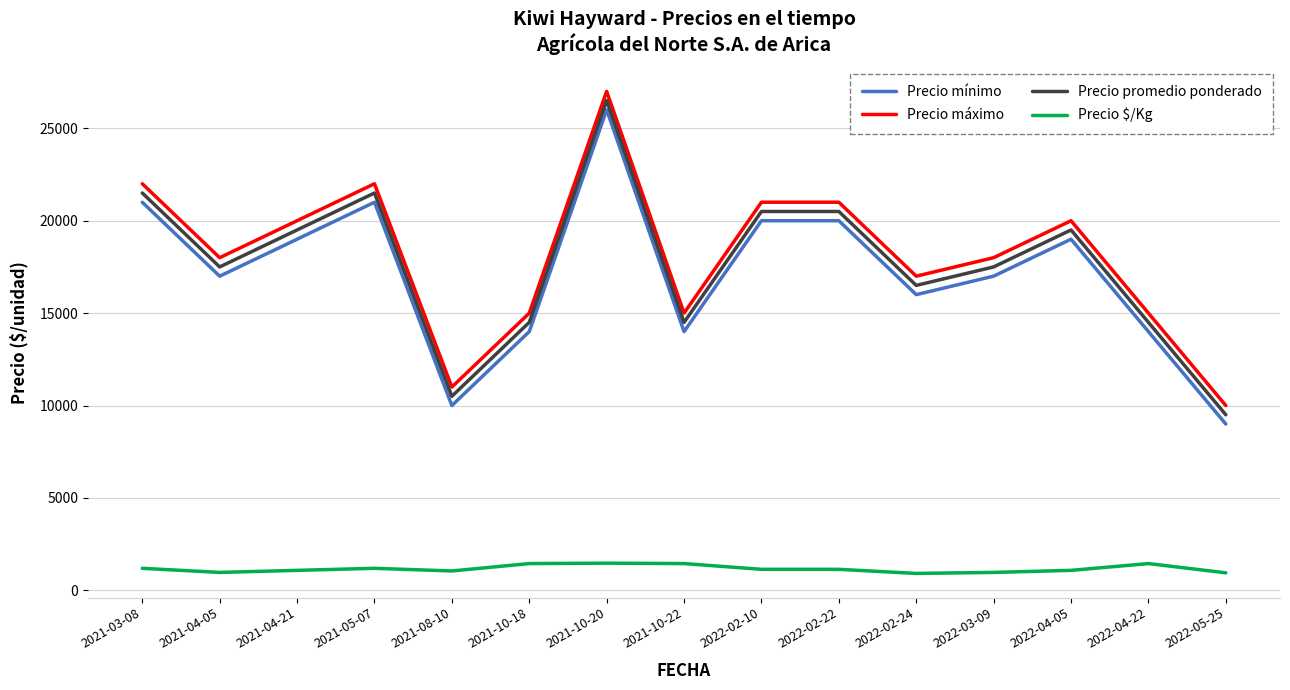

Which category has the highest value across all series?

2021-10-20